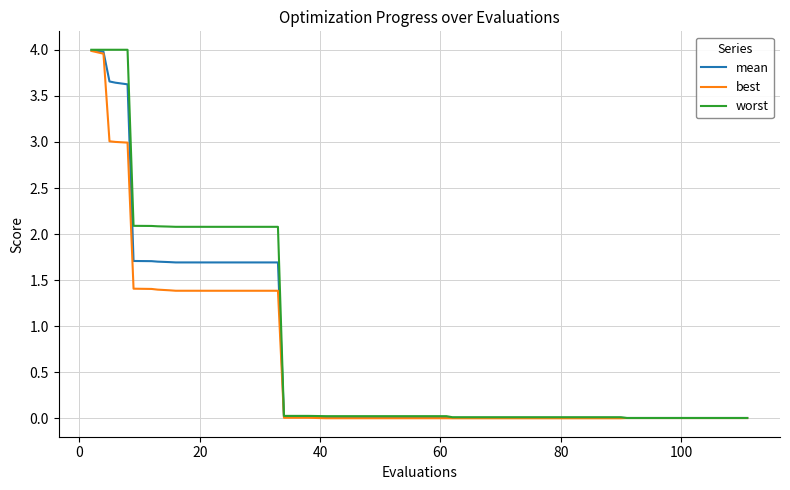

What is the maximum value for best?

4.0